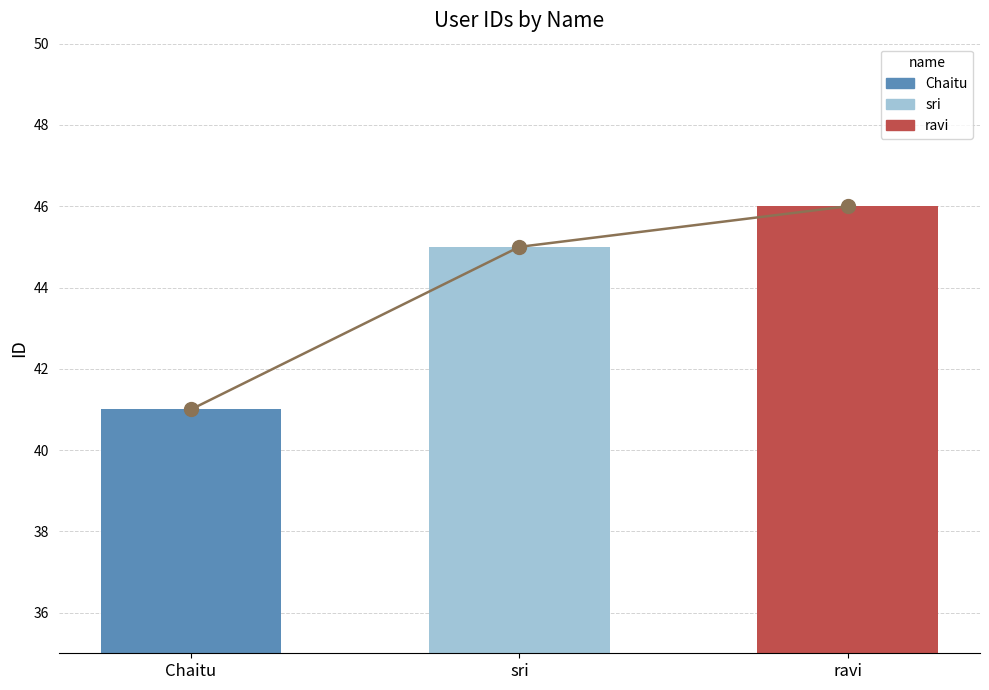

Reading left to right, transcribe all the data shown in this chart.

41	45	46